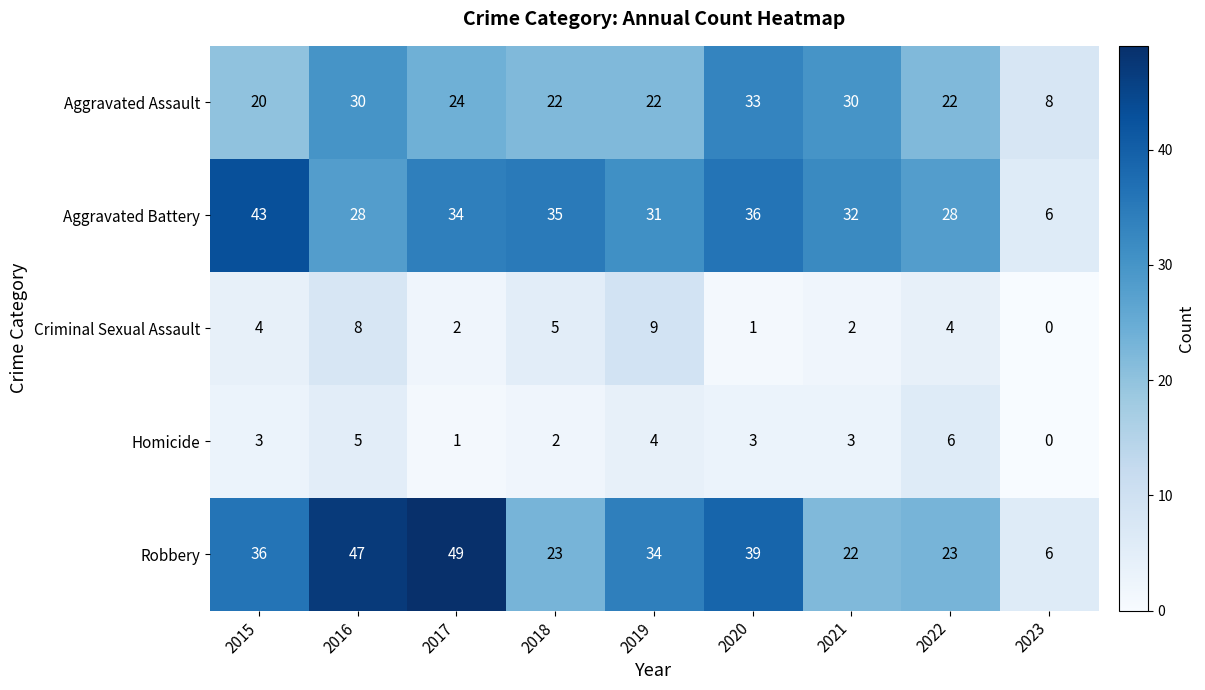

What is the sum of the Homicide values at 2015 and 2022?

9